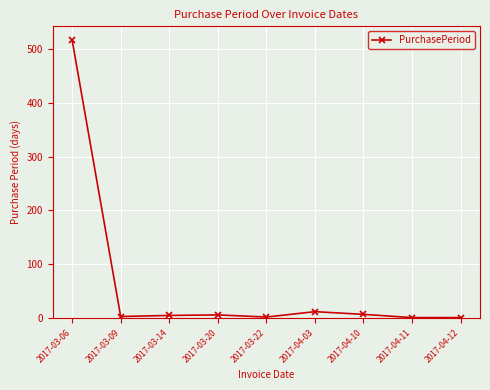

At which category does the chart reach its peak across all series?

2017-03-06